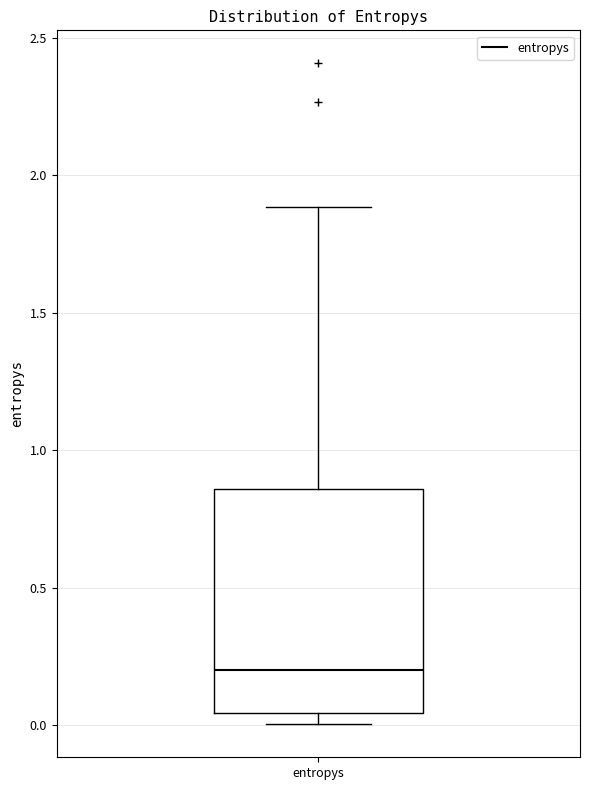

Where is the lower edge of the box for entropys on the y-axis? The values are not printed on the chart, so give them approximately, as read against the axis.

0.05